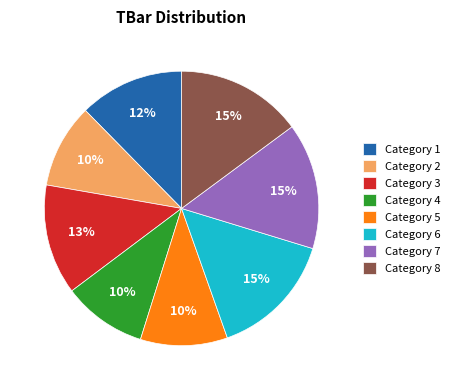

Approximately how many times larger is the value at Category 2 compared to Category 8?

0.7